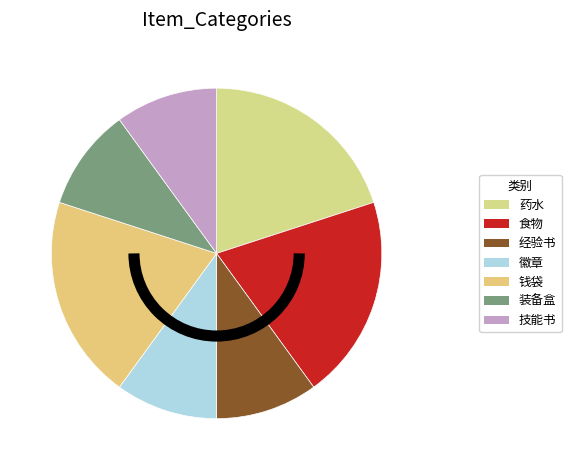

How many slices are in this pie chart?

7